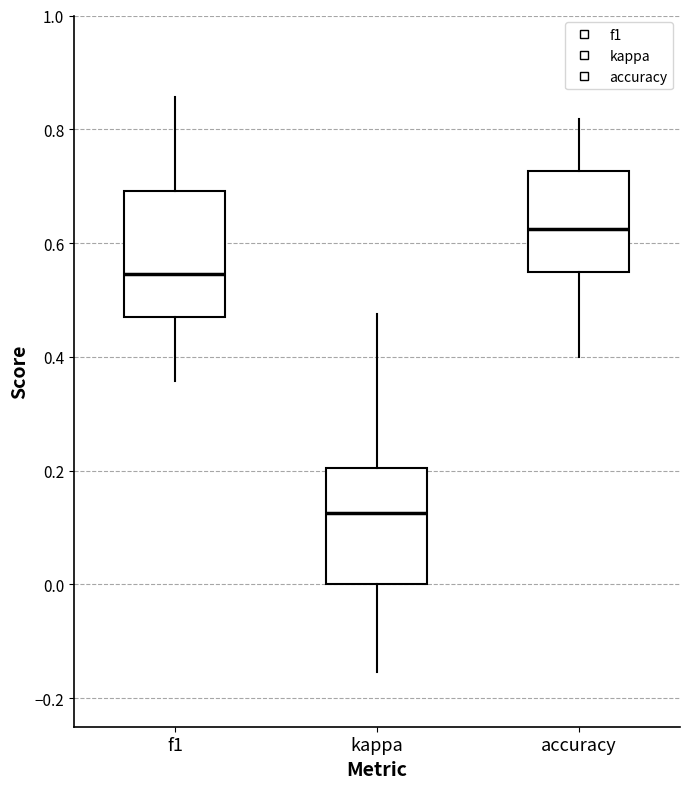

Where is the lower edge of the box for f1 on the y-axis? The values are not printed on the chart, so give them approximately, as read against the axis.

0.46